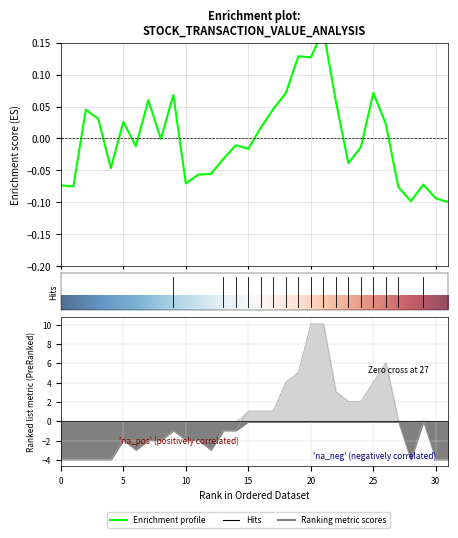

Reading right to left, what are all the values shown in this chart?

col_2: -0.1	-0.1	-0.1	-0.1	-0.1	0.0	0.1	-0.0	-0.0	0.1	0.2	0.1	0.1	0.1	0.0	0.0	-0.0	-0.0	-0.0	-0.1	-0.1	-0.1	0.1	-0.0	0.1	-0.0	0.0	-0.0	0.0	0.0	-0.1	-0.1
col_8: -3.9	-3.9	0.1	-3.9	0.1	6.1	4.1	2.1	2.1	3.1	10.1	10.1	5.1	4.1	1.1	1.1	1.1	-0.9	-0.9	-2.9	-1.9	-1.9	-0.9	-1.9	-1.9	-2.9	-1.9	-3.9	-3.9	-3.9	-3.9	-3.9